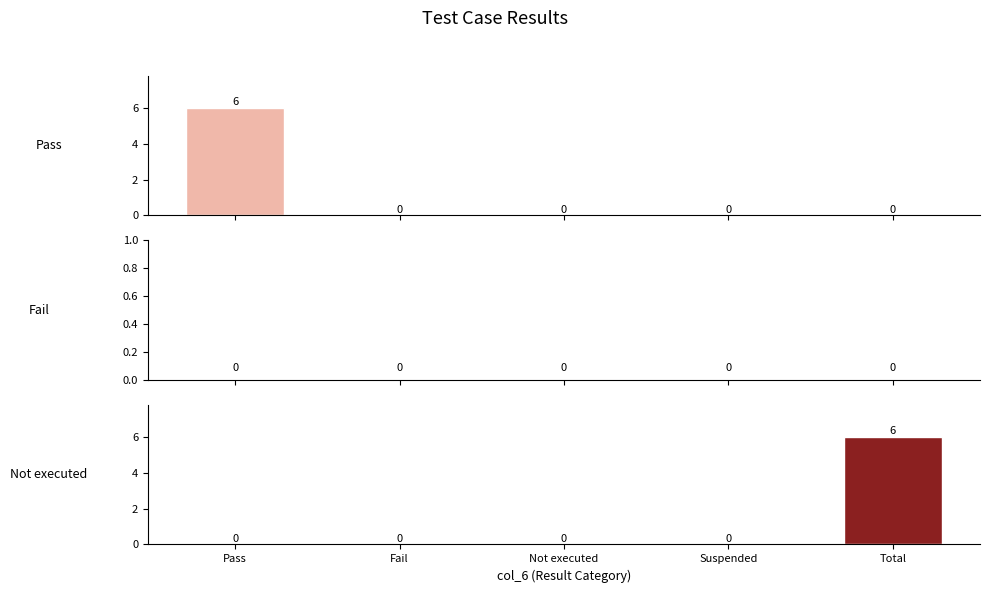

Which category has the lowest value in the Not executed series?

Pass